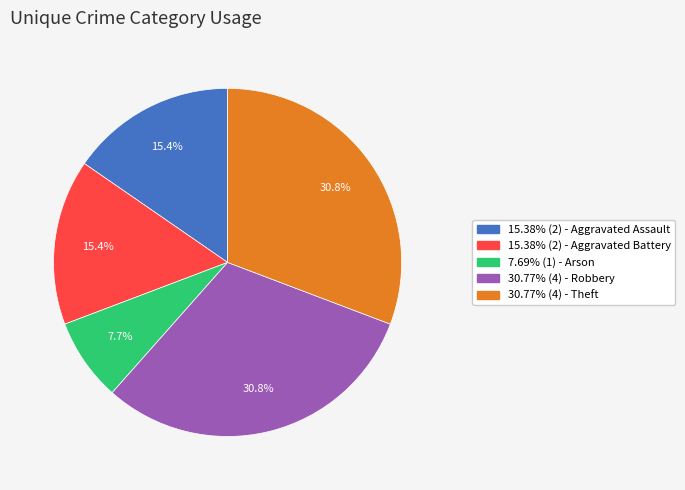

How many slices are in this pie chart?

5